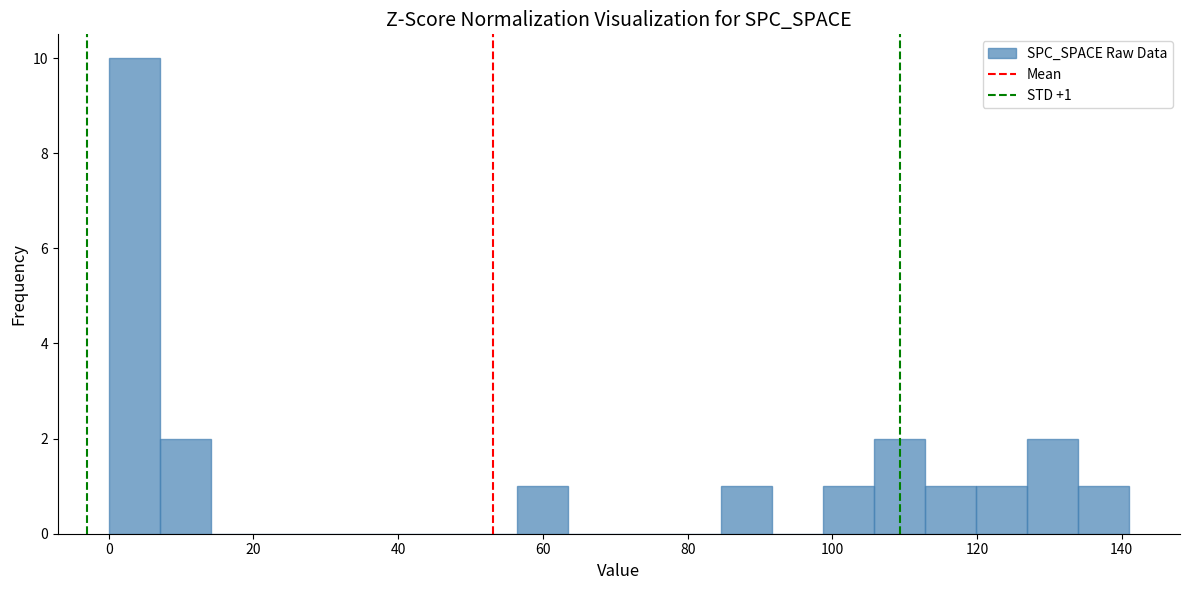

Read against the x-axis, roughly where is the centre of the tallest bar?

4